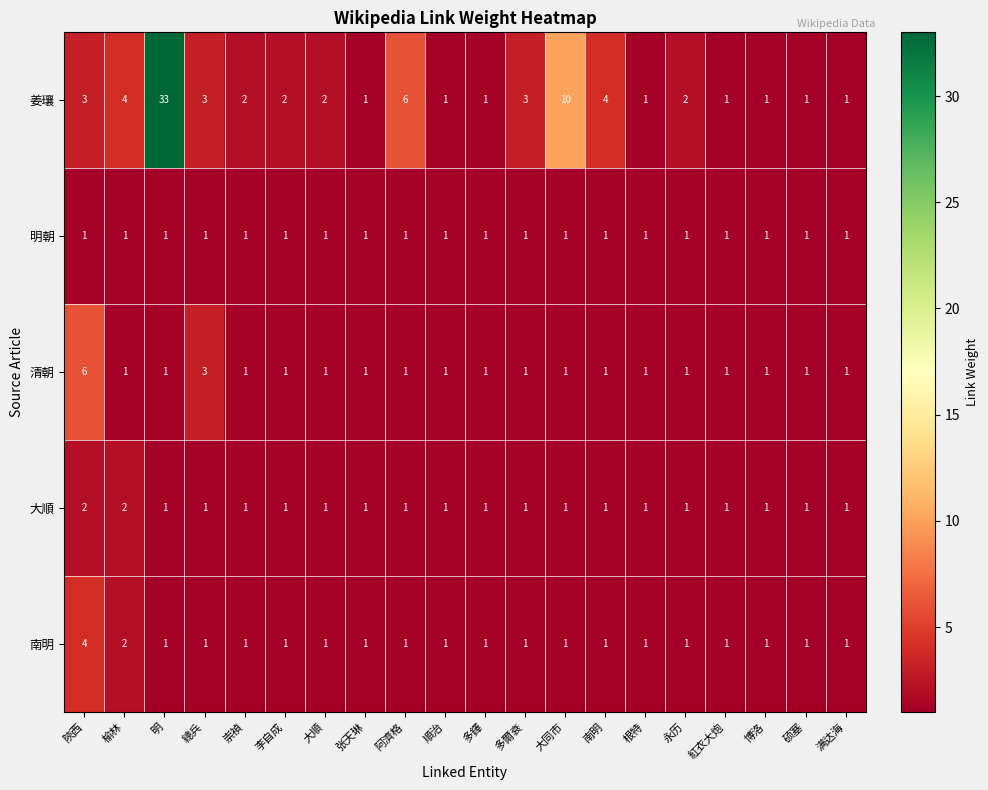

What is the difference between the second highest and minimum values in the 姜瓖 series?

9